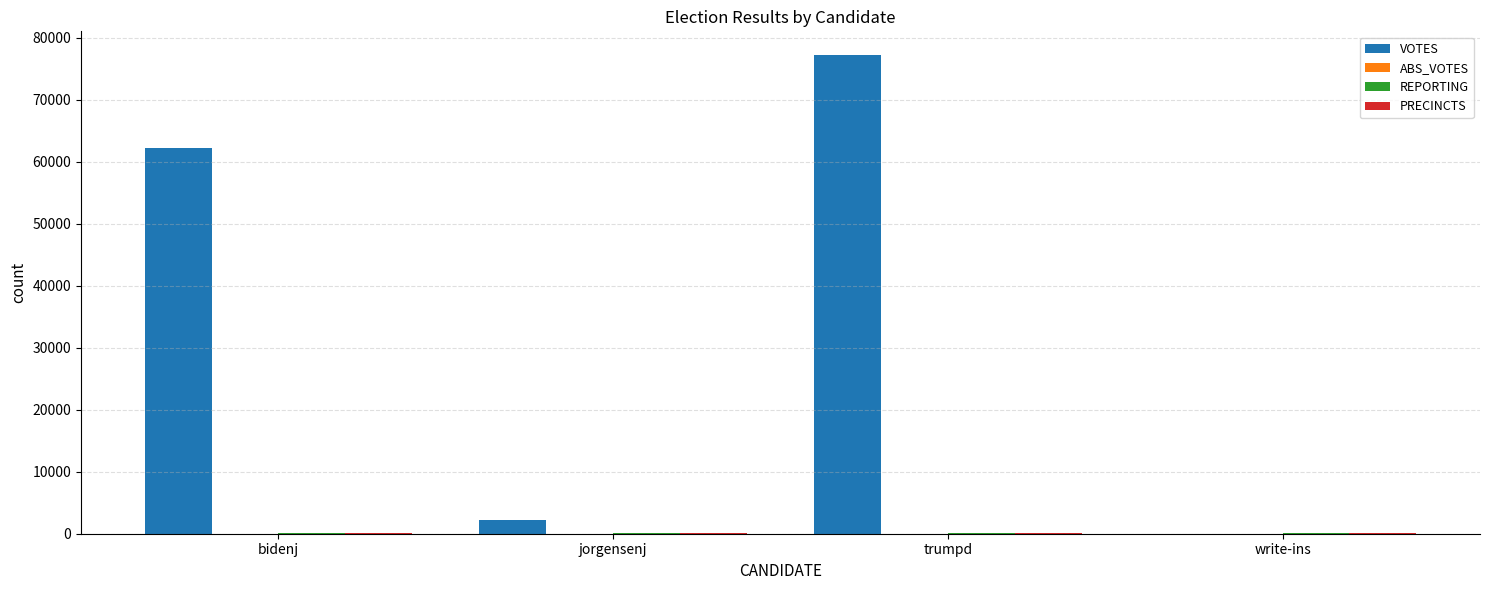

At which category is the sum across all series the highest?

trumpd